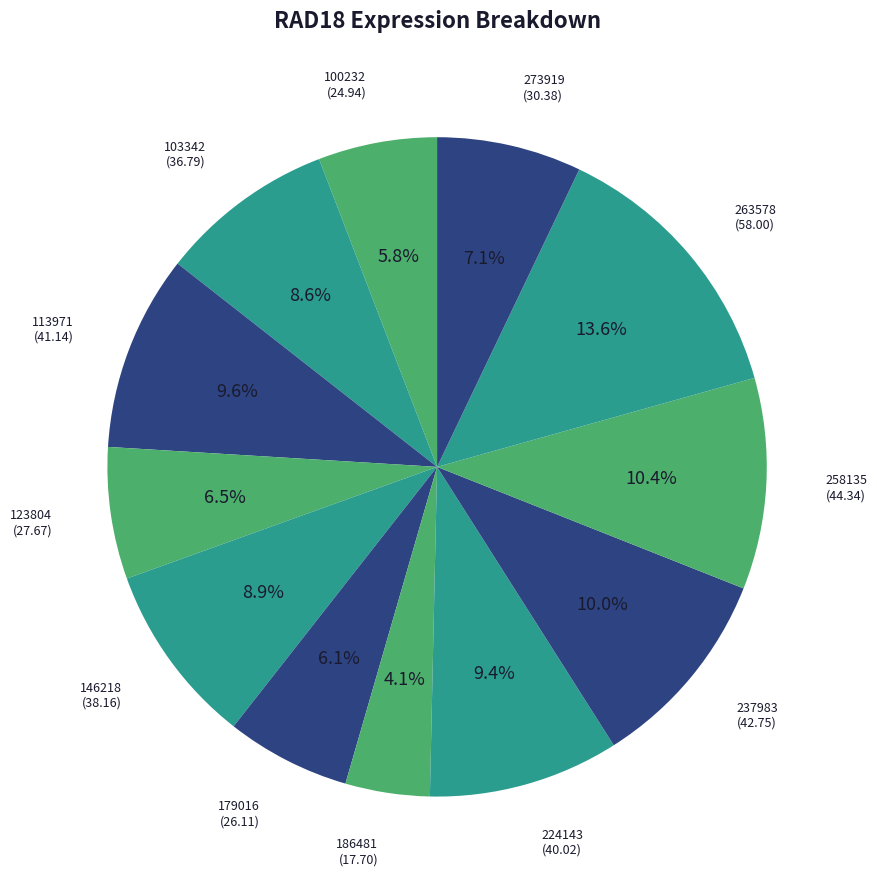

To the nearest percent, what is the difference between the largest and smallest slice percentages?

9%